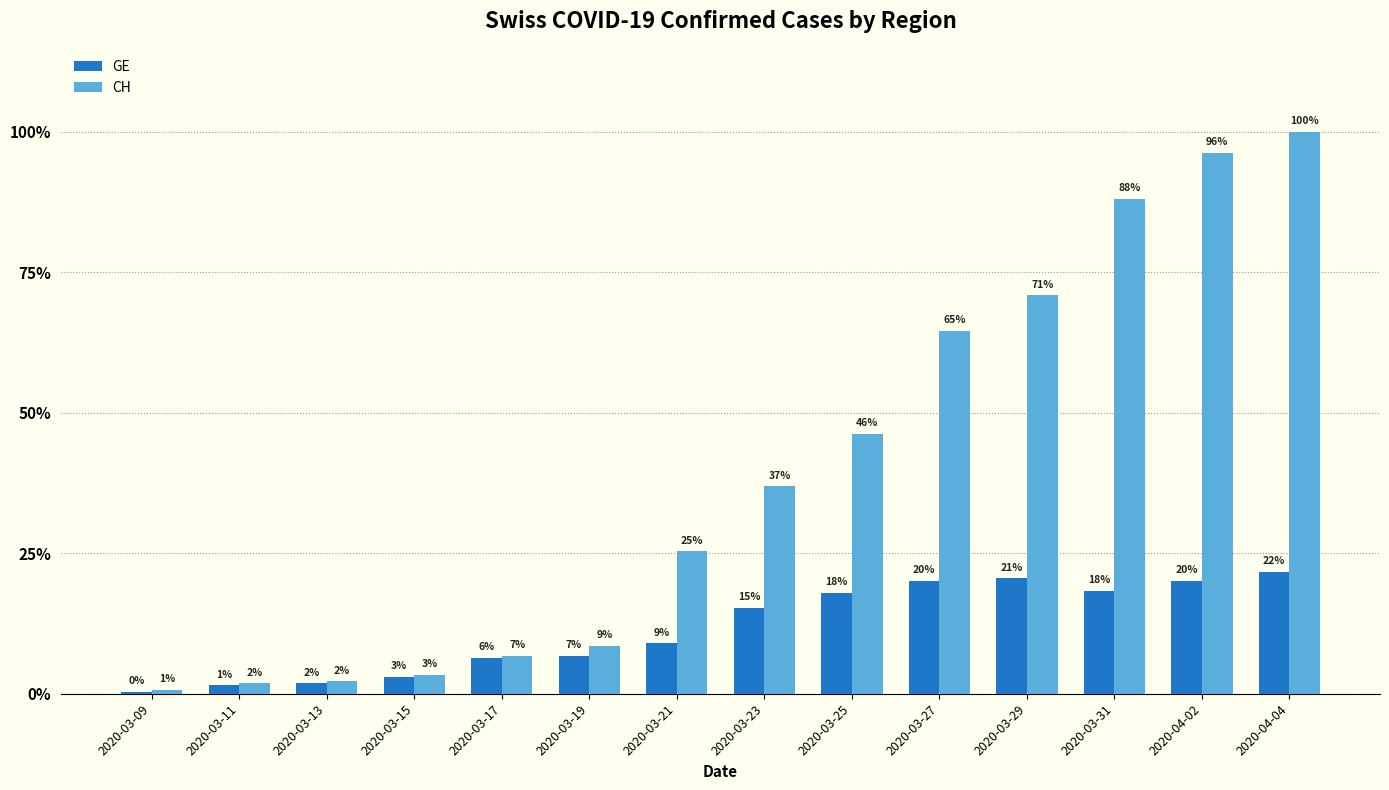

What are all the series names shown in the legend?

GE, CH